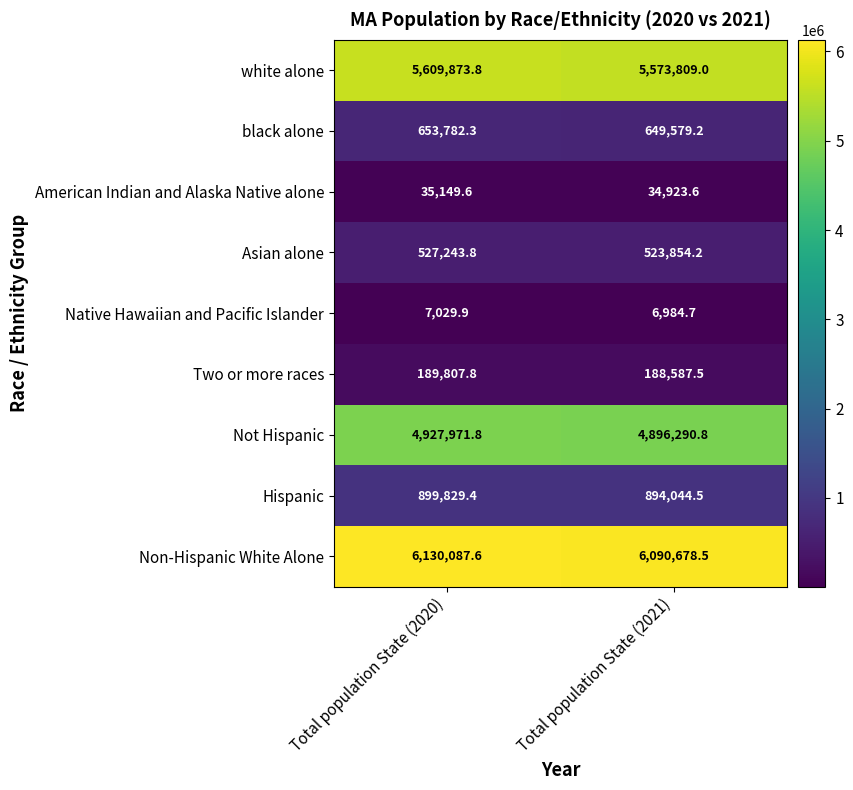

List the series in order of their peak value, lowest first.

Native Hawaiian and Pacific Islander, American Indian and Alaska Native alone, Two or more races, Asian alone, black alone, Hispanic, Not Hispanic, white alone, Non-Hispanic White Alone